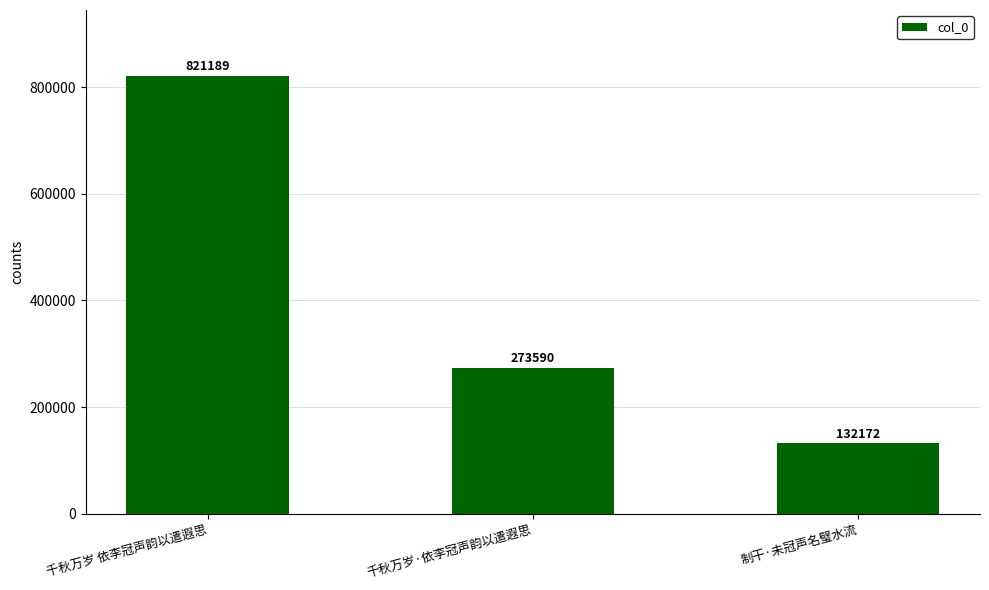

What is the difference between the maximum and minimum values?

689017